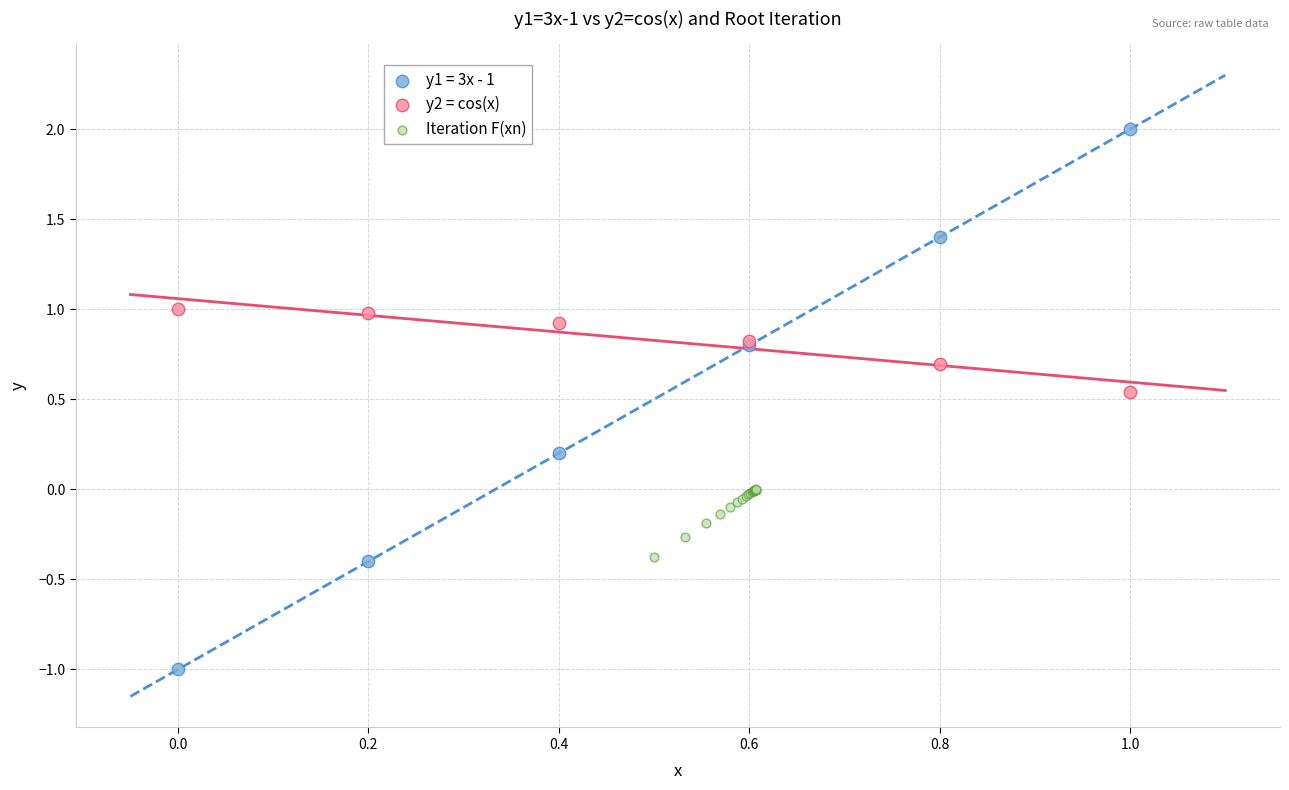

Which series reaches the minimum Y coordinate?

y1 = 3x - 1